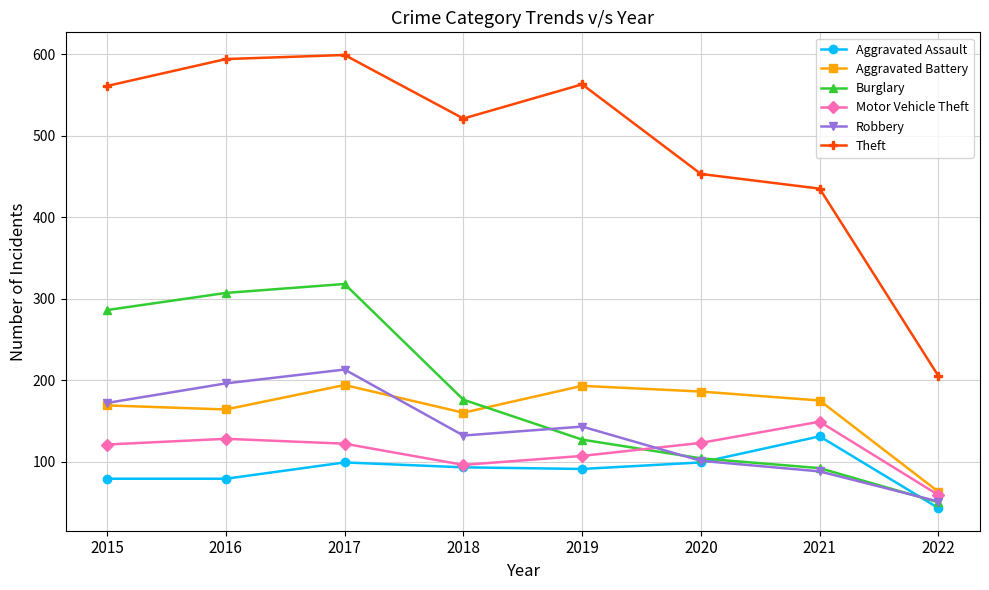

At which category does Theft reach its first local valley?

2018